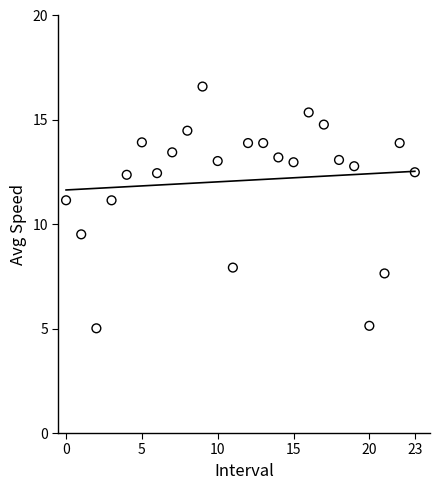

What Y value in the scatter plot is closest to 10?

9.5